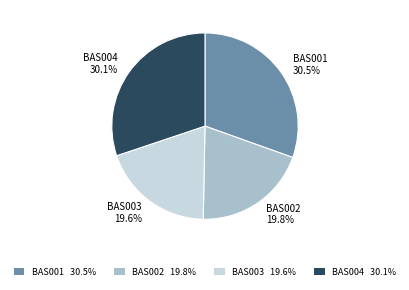

To the nearest percent, what percentage of the pie is BAS004?

30%